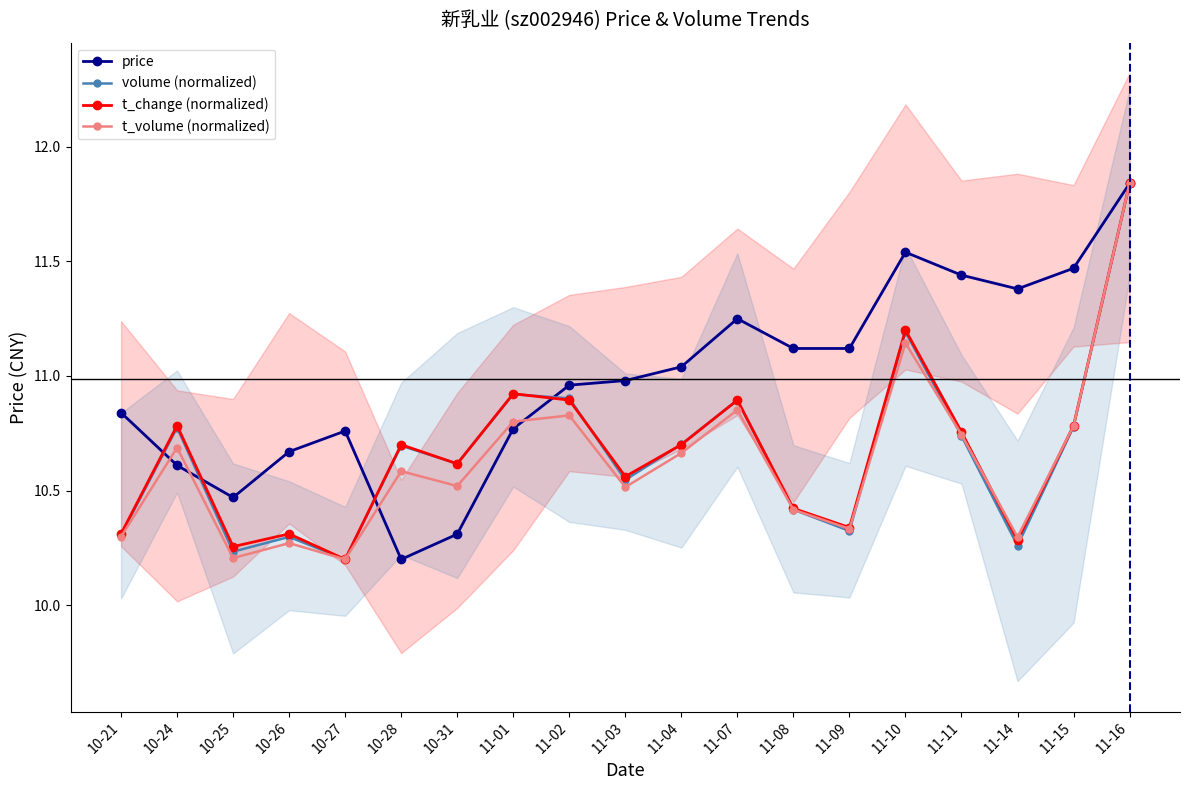

Count the number of data series in this chart.

4